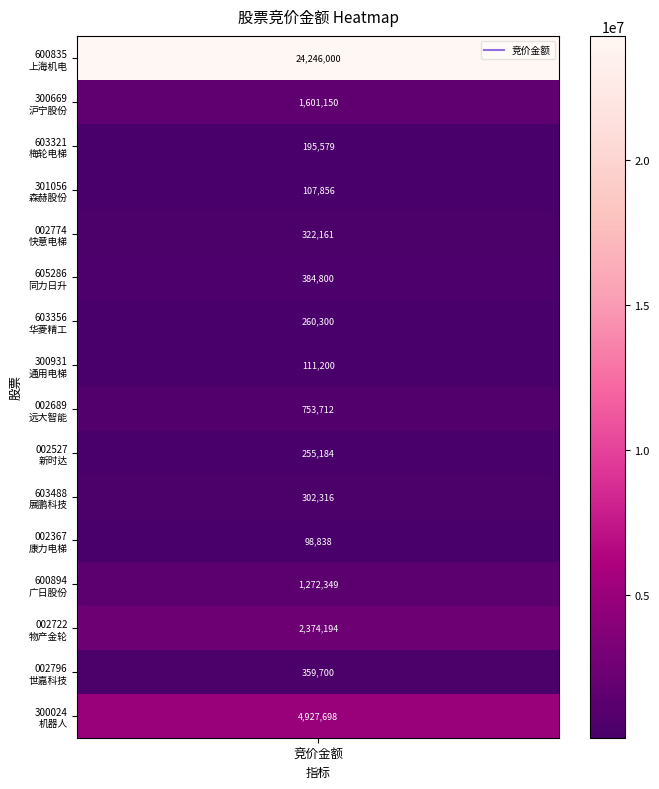

Approximately how many times larger is the value at 远大智能 compared to 物产金轮?

0.3